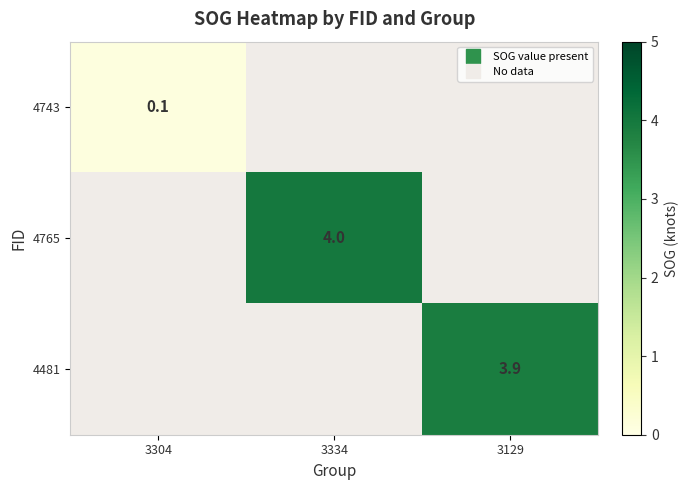

The 4743 series shows 0.1 at 3304. True or false?

False